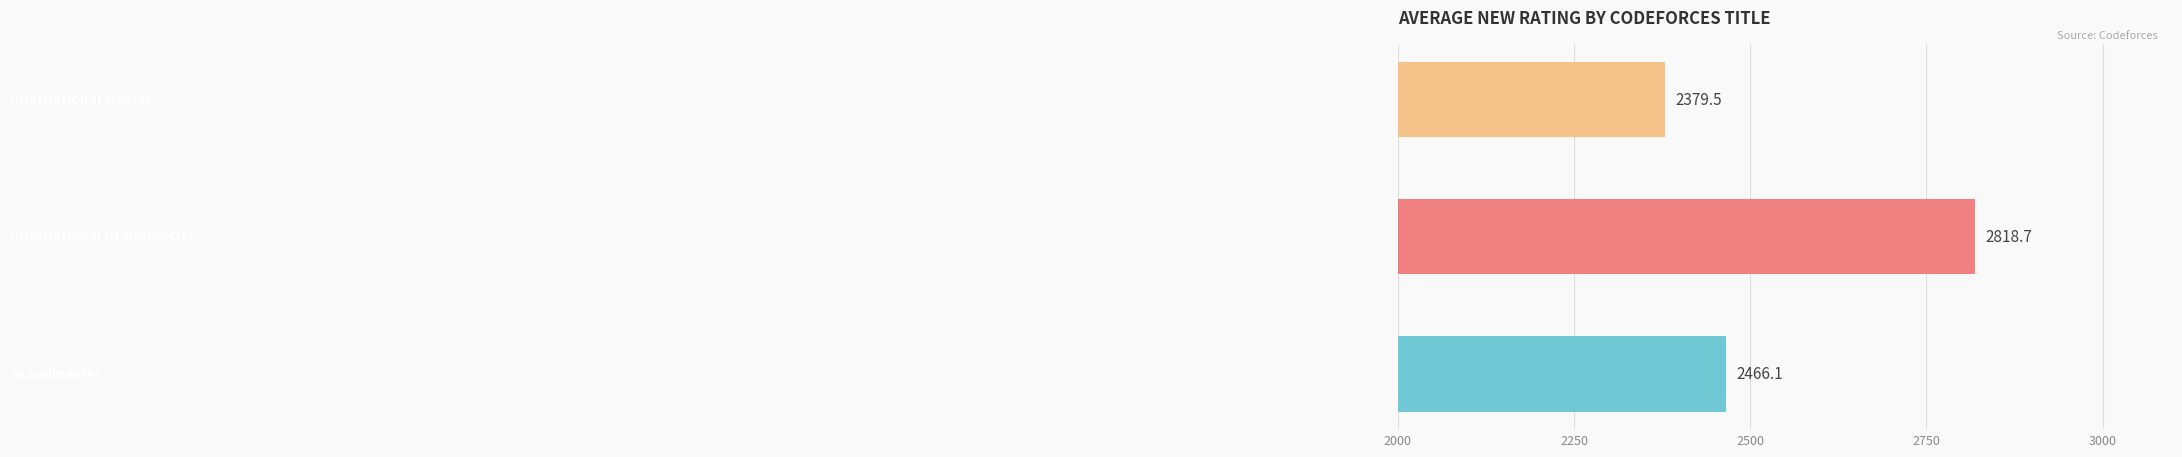

What is the greatest value displayed?

2818.7